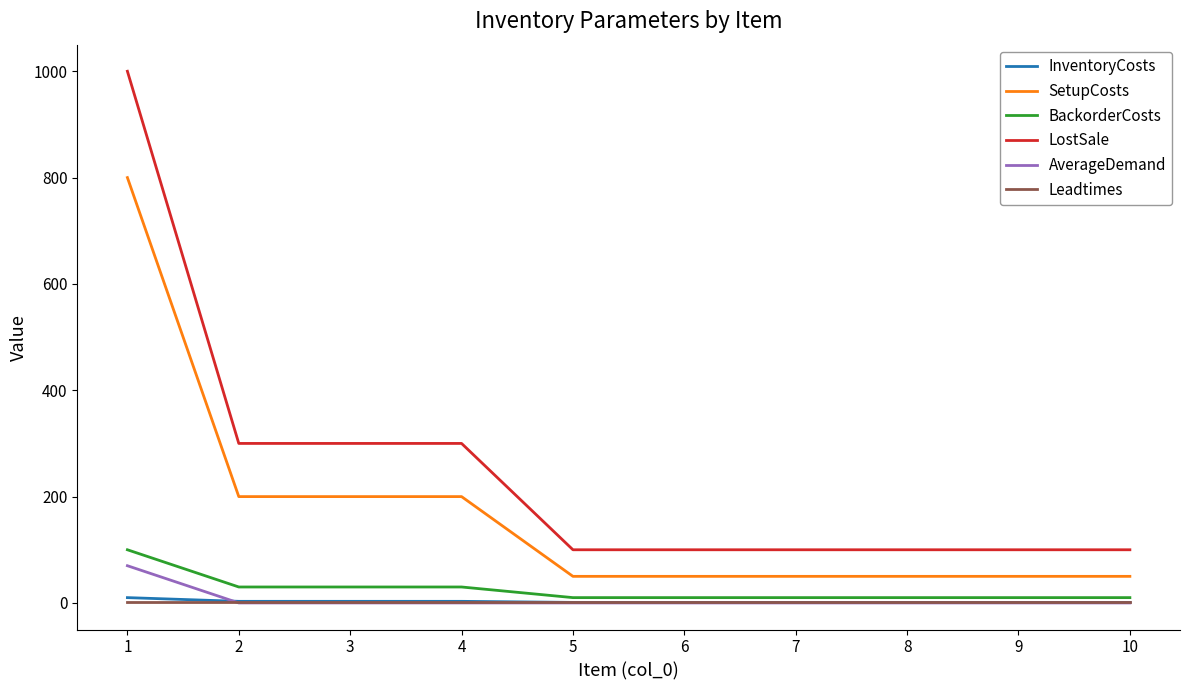

The AverageDemand series shows 42 at 6. True or false?

False